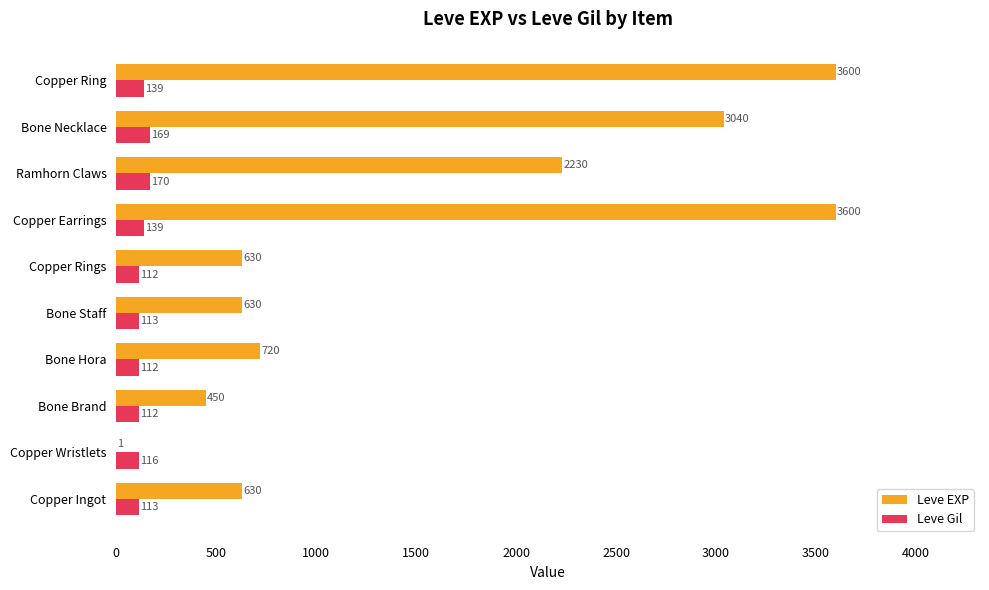

What is the total value across all series at Bone Hora?

832